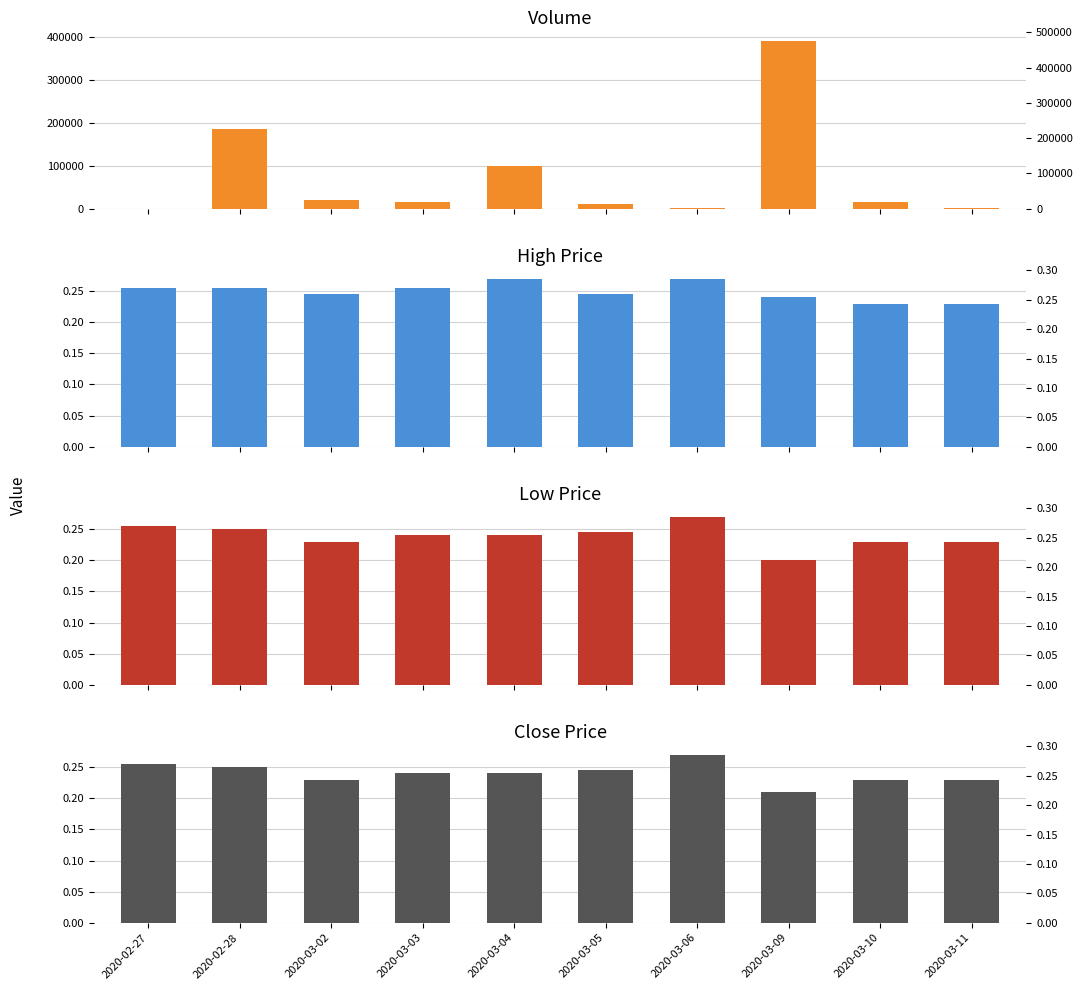

At which label does vol reach its peak?

2020-03-09